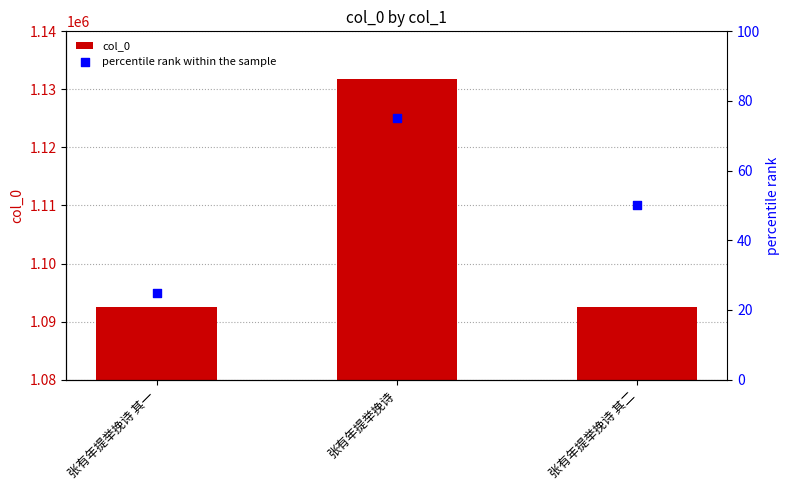

What are all the series names shown in the legend?

col_0, percentile rank within the sample